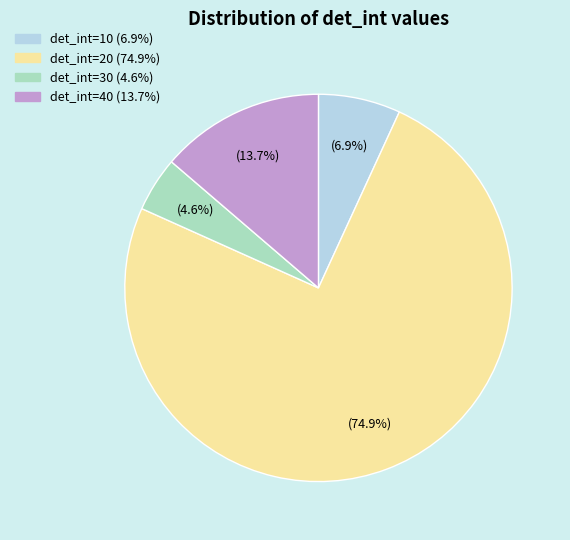

What percentage is the det_int=40 slice, to the nearest percent?

14%